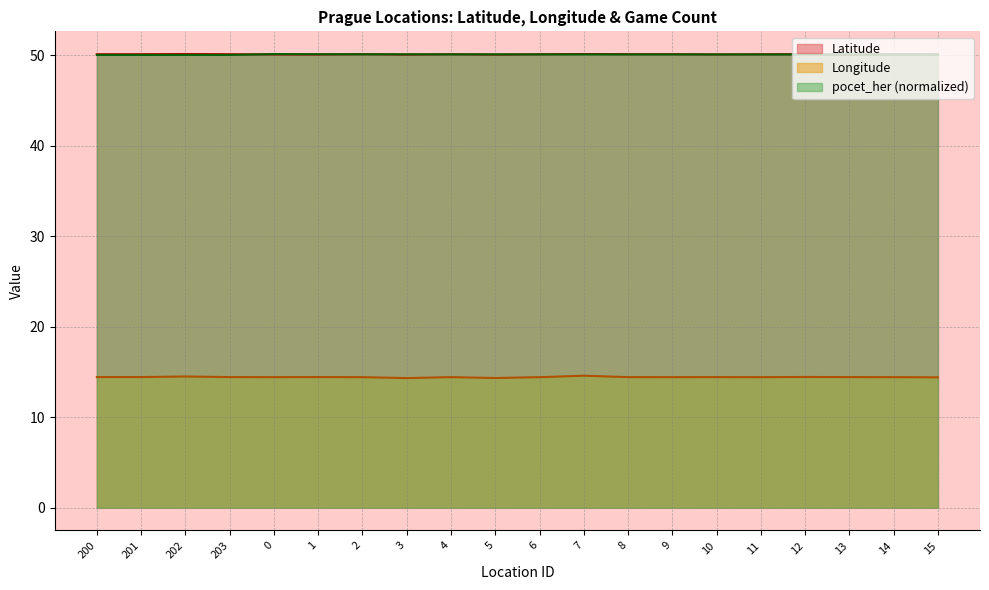

What is the sum of the Latitude values at 9 and 15?

100.2